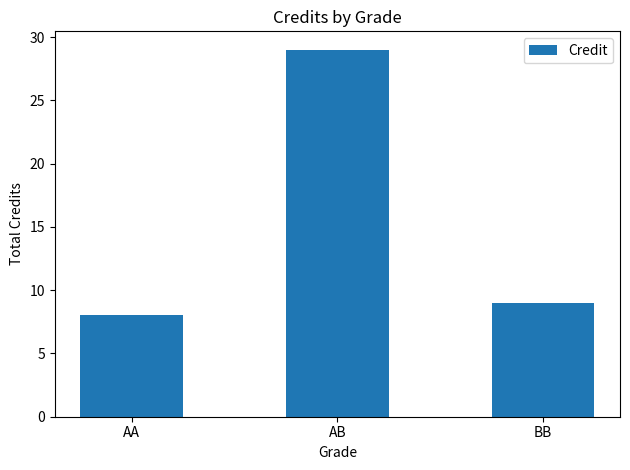

What is the label of the 2nd bar from the right?

AB